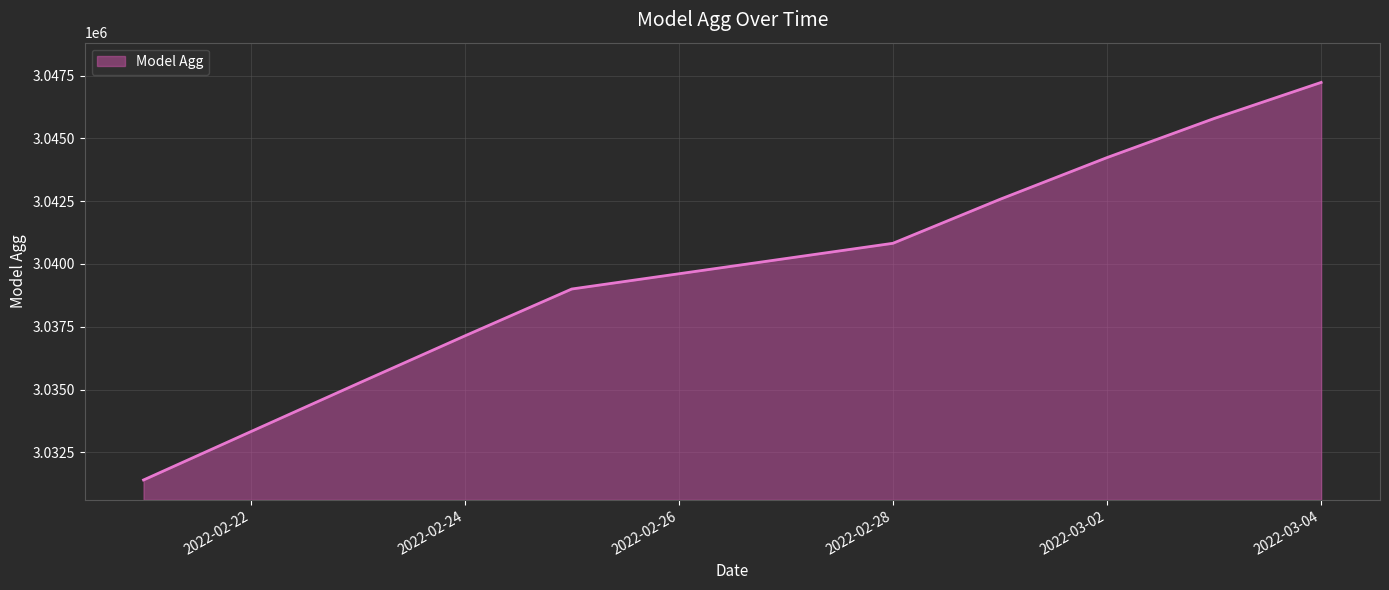

Does the chart display data point markers on the line(s)?

No